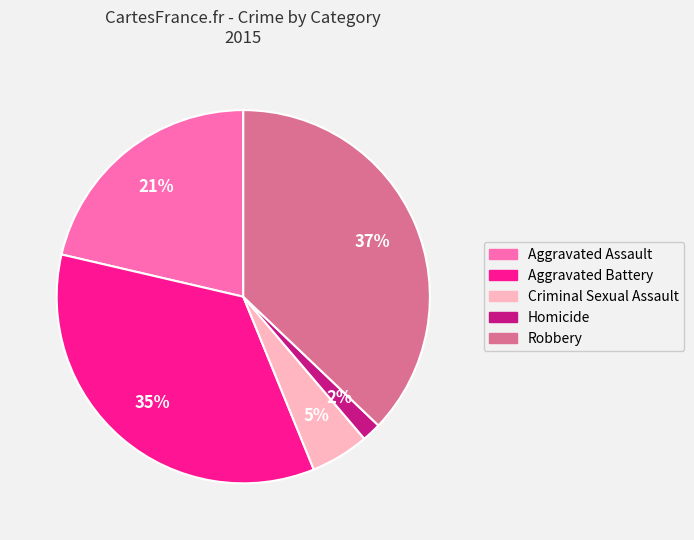

What is the largest slice in the pie chart?

Robbery